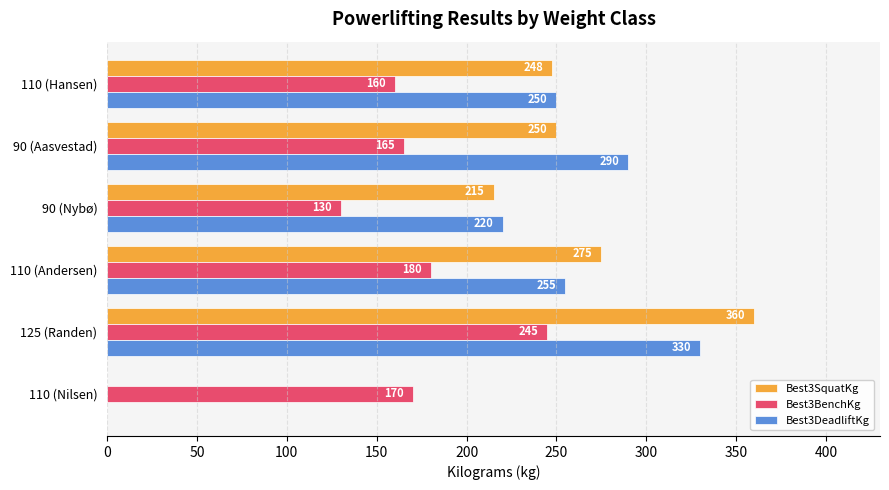

What is the maximum value shown in the chart?

360.0